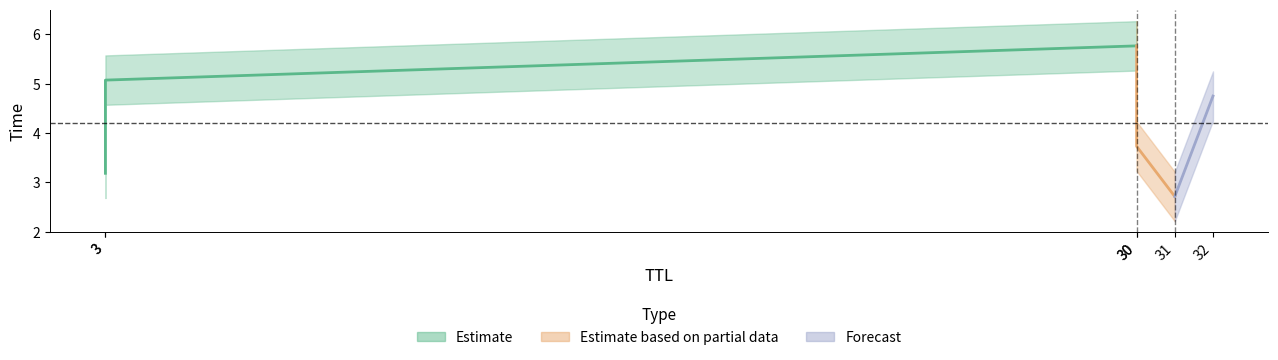

At which category does the chart reach its peak across all series?

30